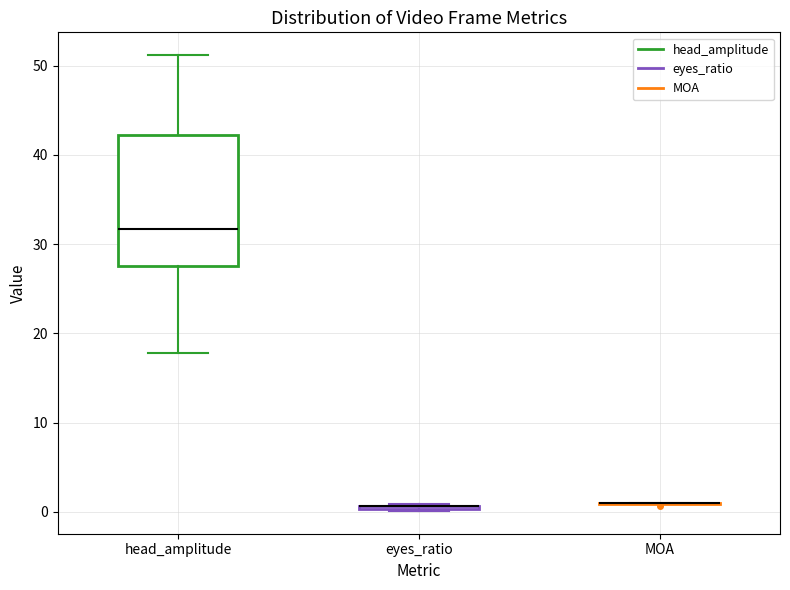

Comparing the boxes themselves (not the whiskers), which one is the tallest?

head_amplitude